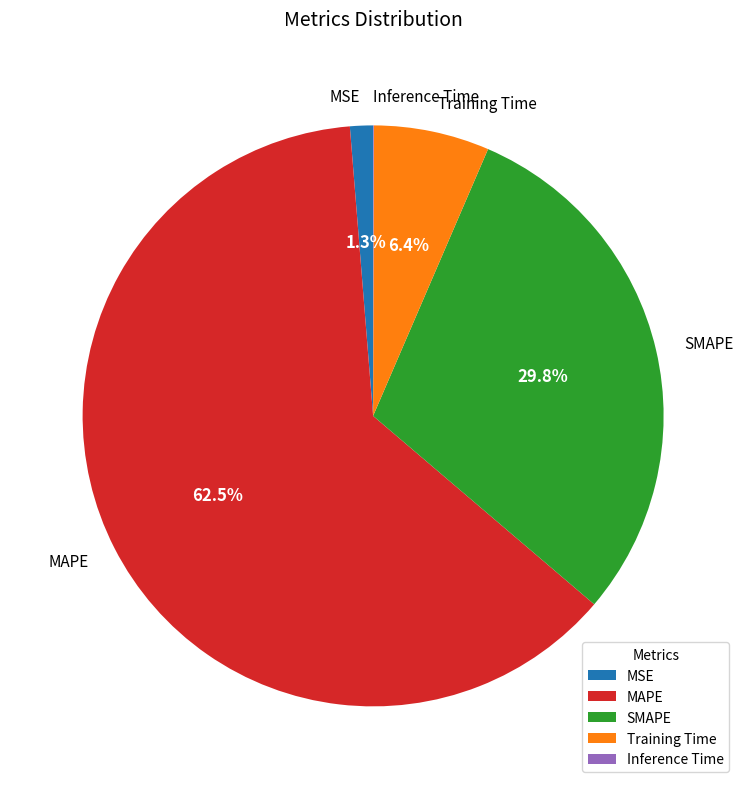

What is the largest slice in the pie chart?

MAPE